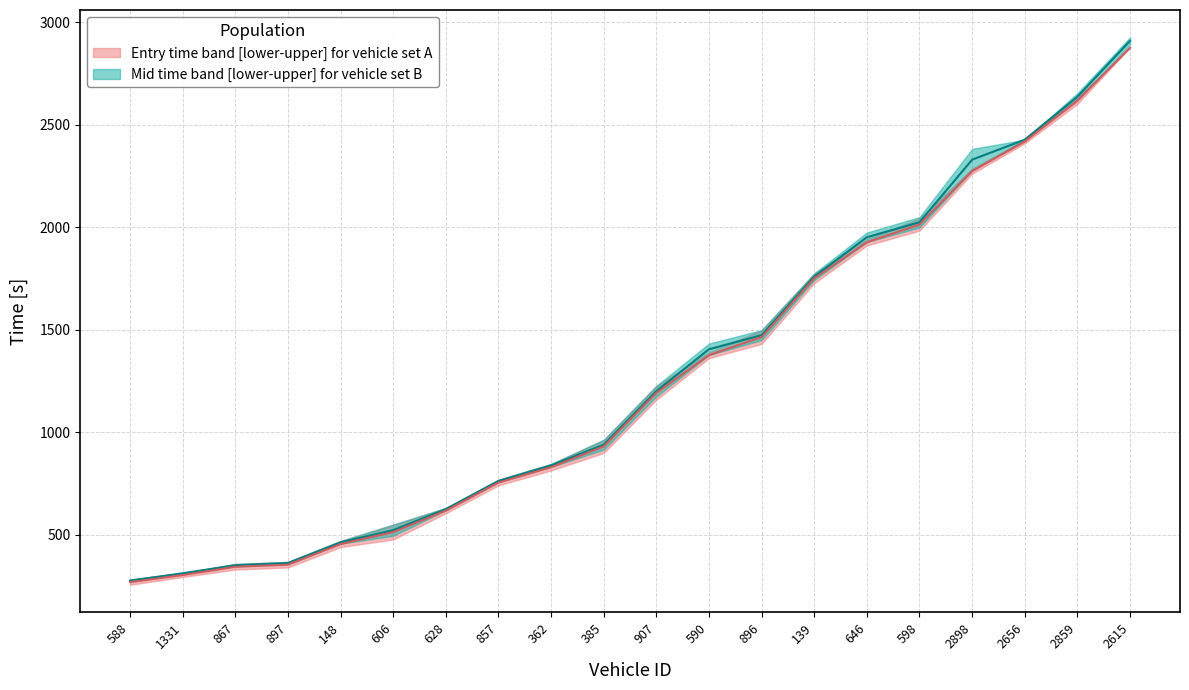

What is the difference between the maximum and second lowest values in the entry_upper series?

2597.3